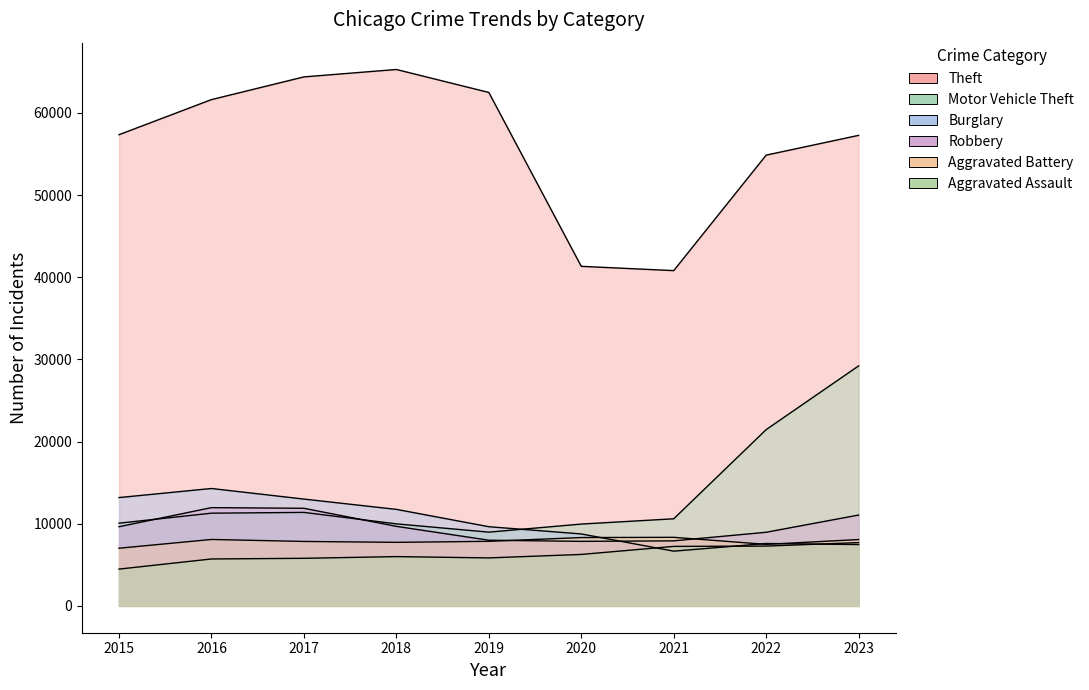

Which series changed the most between 2021 and 2022?

Theft